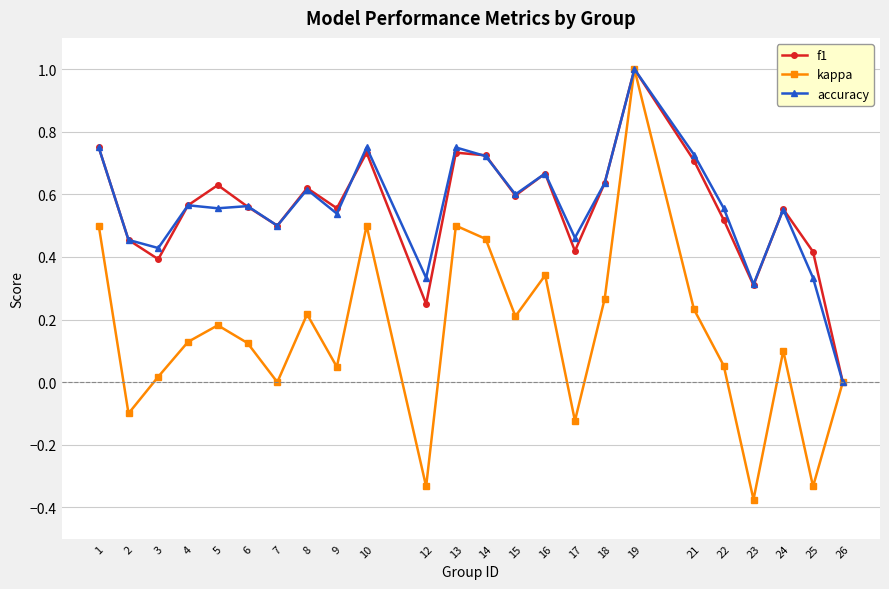

Where is the first local minimum for kappa?

2